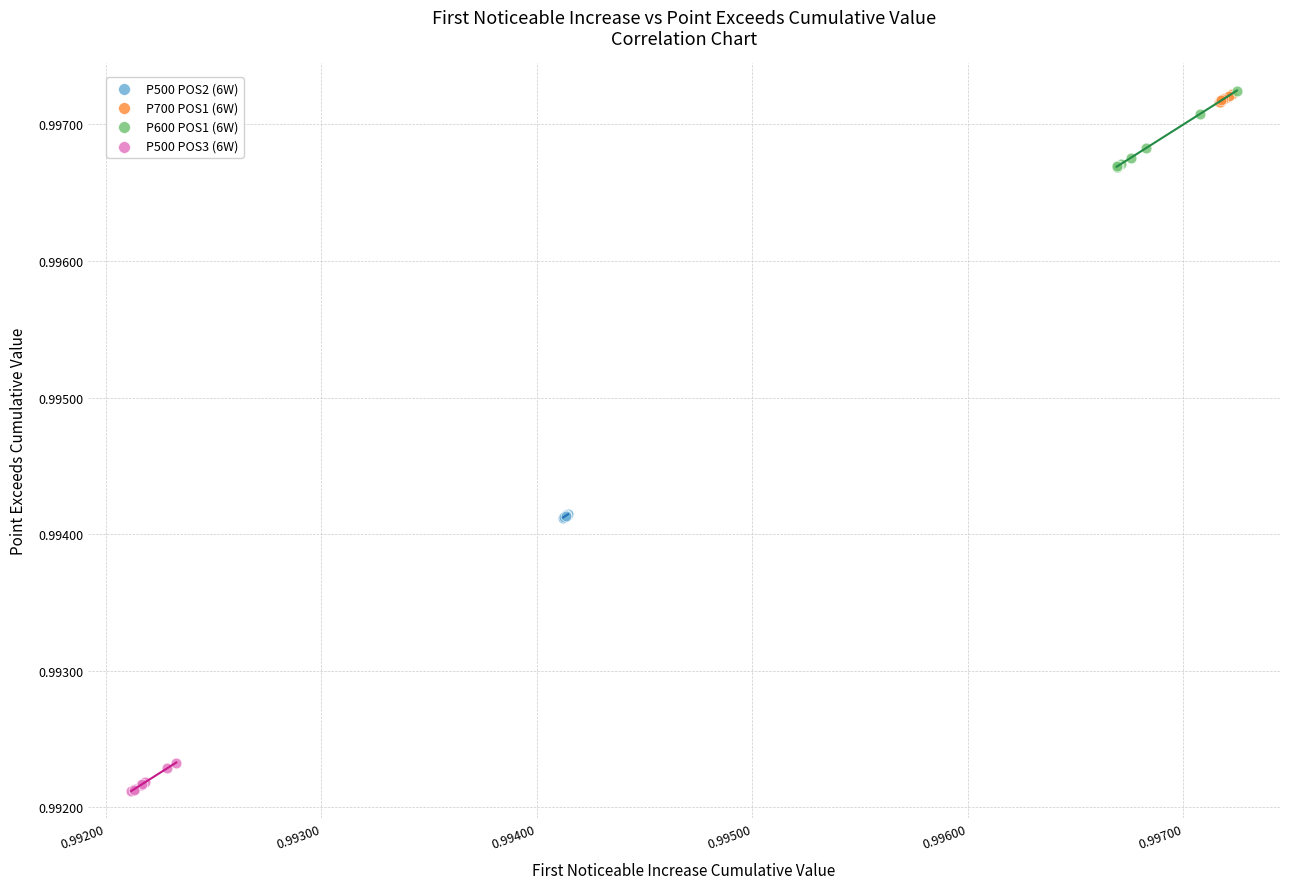

Which series has the largest Y range (max minus min)?

P600 POS1 (6W)